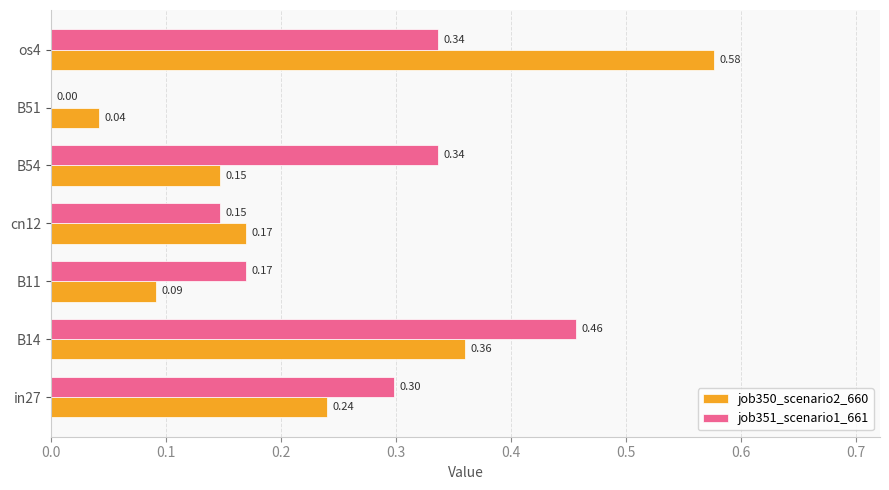

How many series are shown in this chart?

2